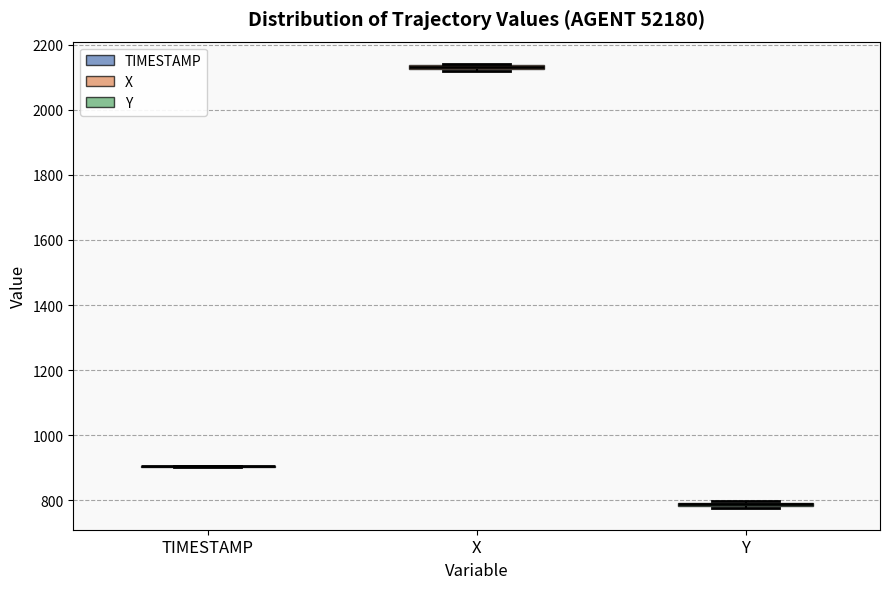

Where is the lower edge of the box for Y on the y-axis? The values are not printed on the chart, so give them approximately, as read against the axis.

780